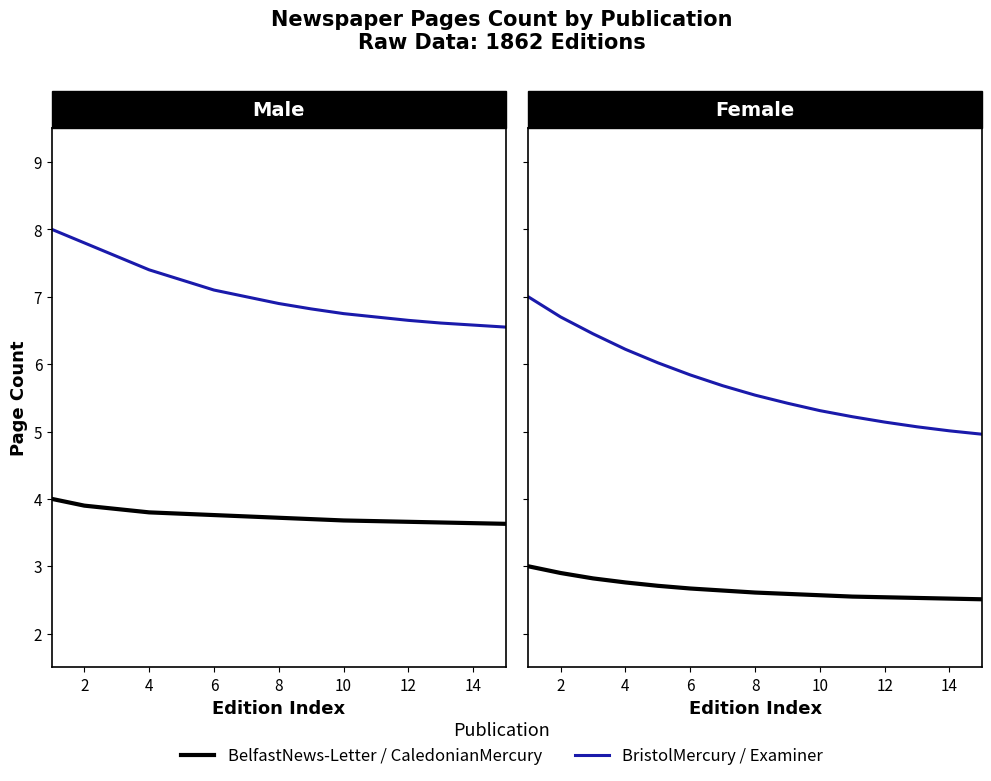

How many data points does each series have?

15